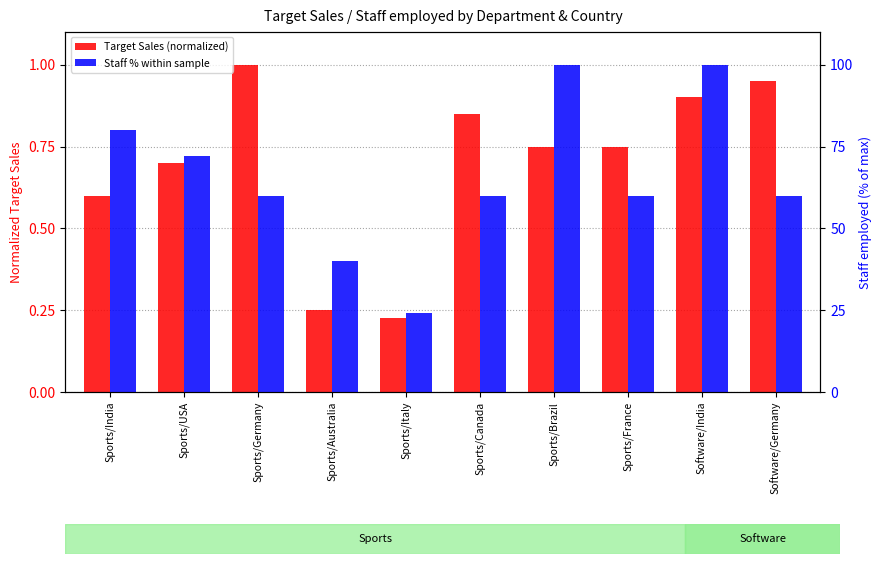

What is the difference between the highest and lowest values at Sports/France?

59.2